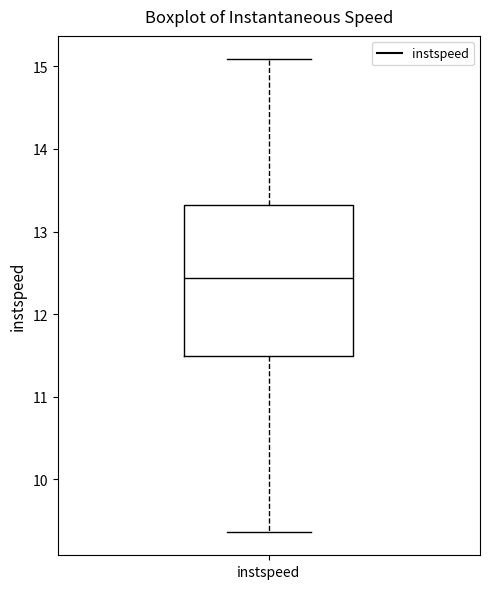

Transcribe this box plot: give where the median line is, the range the box spans, and where the two whiskers end, as read against the y-axis. The values are not printed on the chart, so give them approximately, as read against the axis.

median 12.4, box 11.5 to 13.3, whiskers 9.4 to 15.1